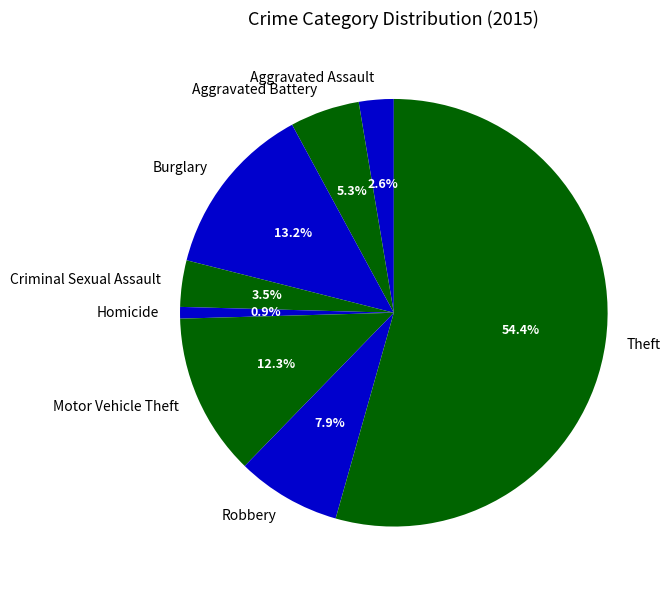

The Burglary slice represents 13% of the pie. True or false?

True